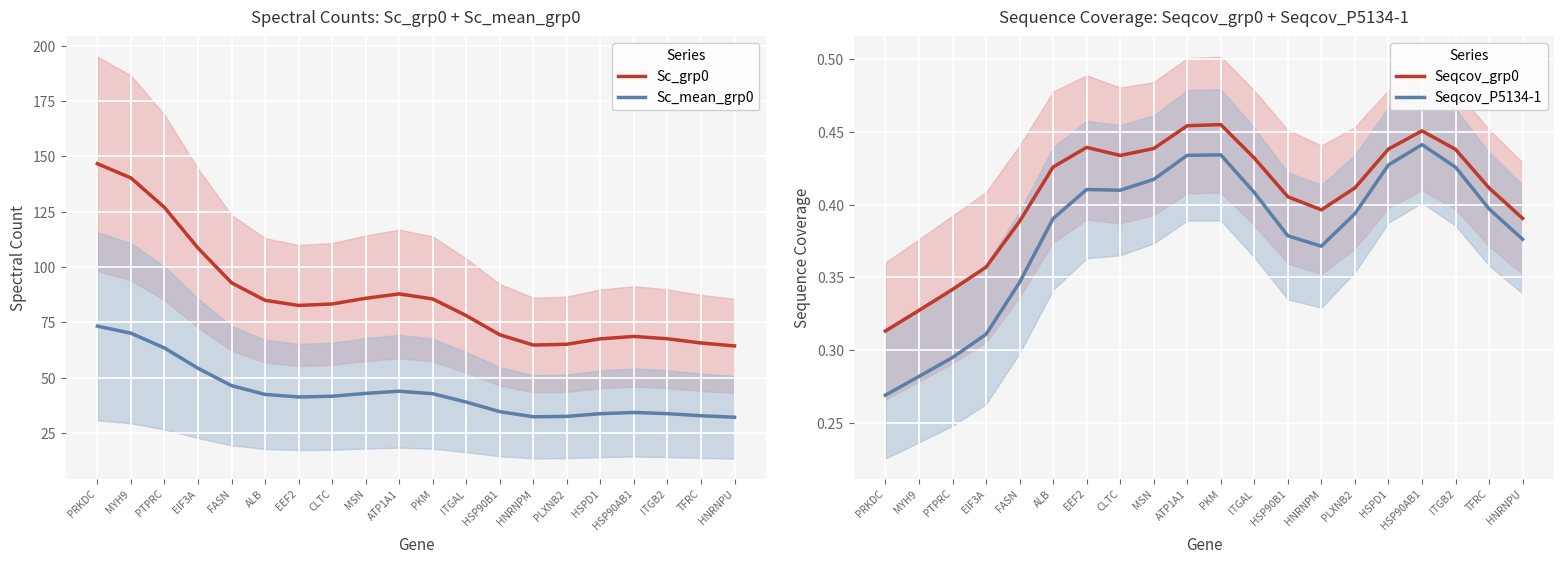

Read the Seqcov_grp0 value at PRKDC.

0.3